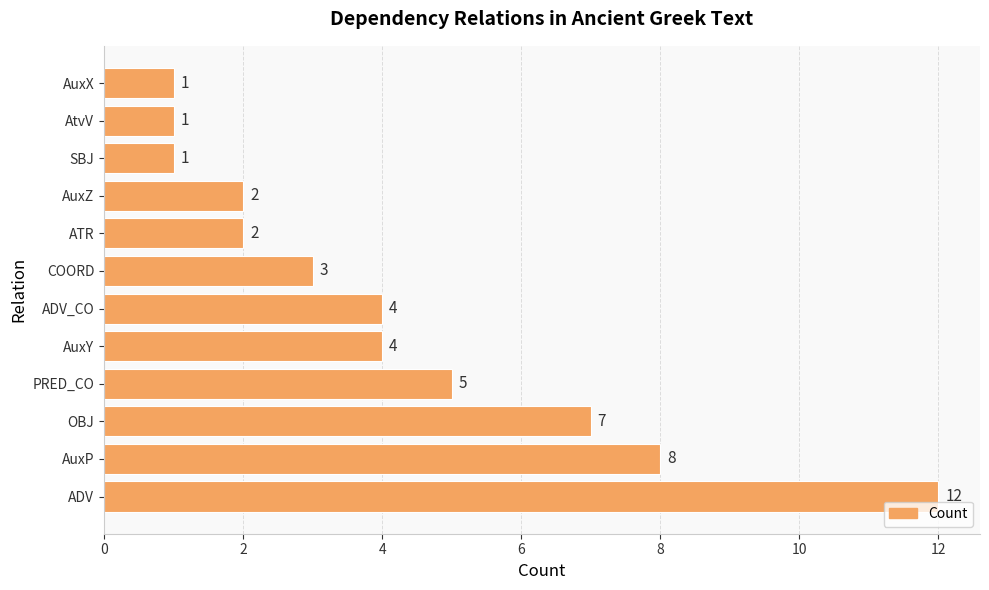

What is the change in value from ADV to PRED_CO?

-7